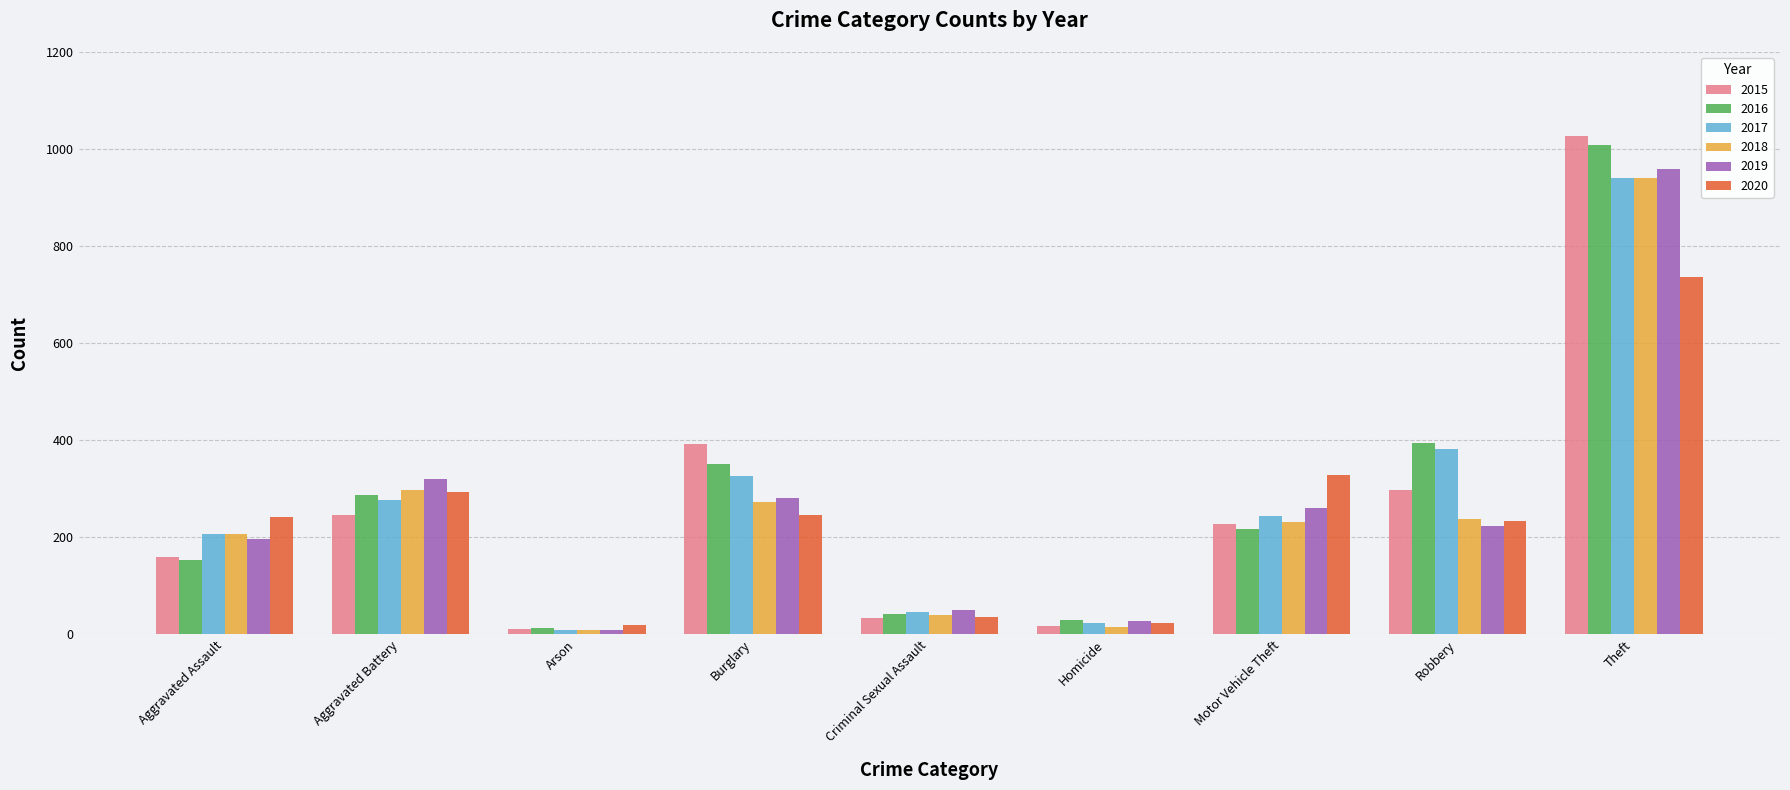

How many distinct data groups are displayed?

6